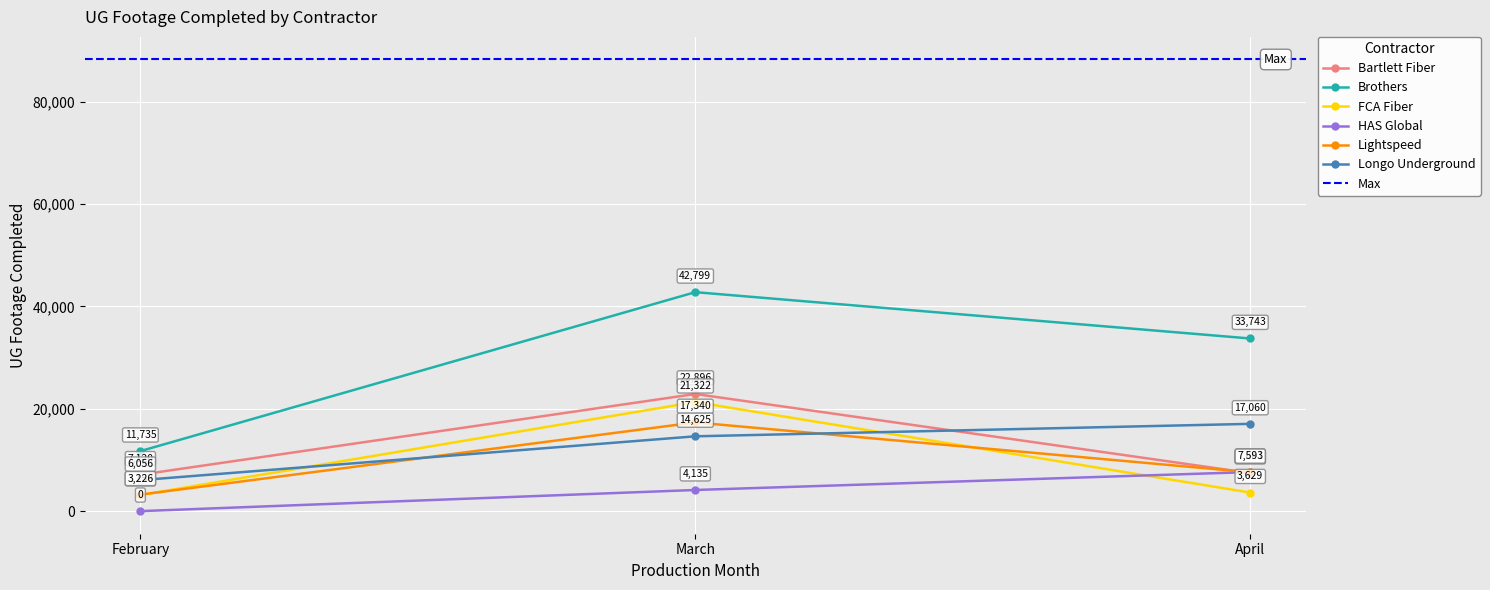

What is the sum of the Longo Underground values at April and March?

31685